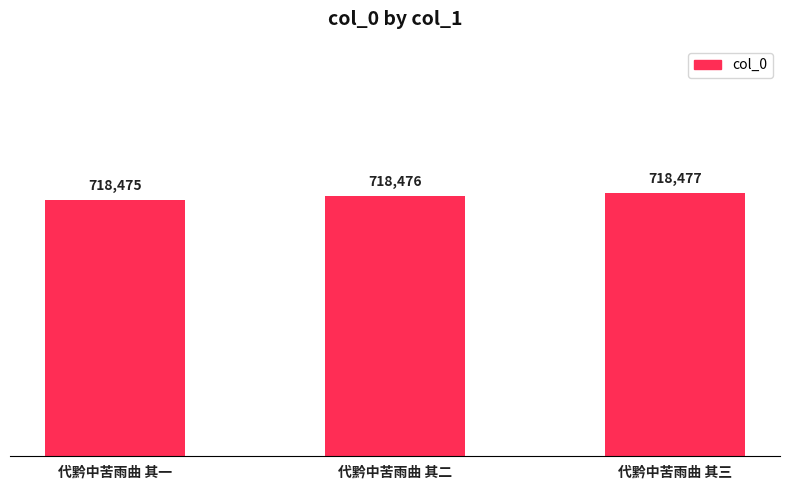

Which category has the lowest value across all series?

代黔中苦雨曲 其一